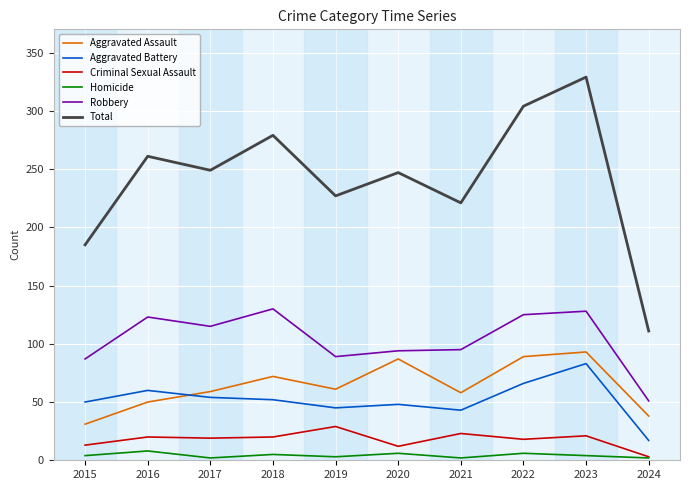

At which category is the sum across all series the highest?

2023